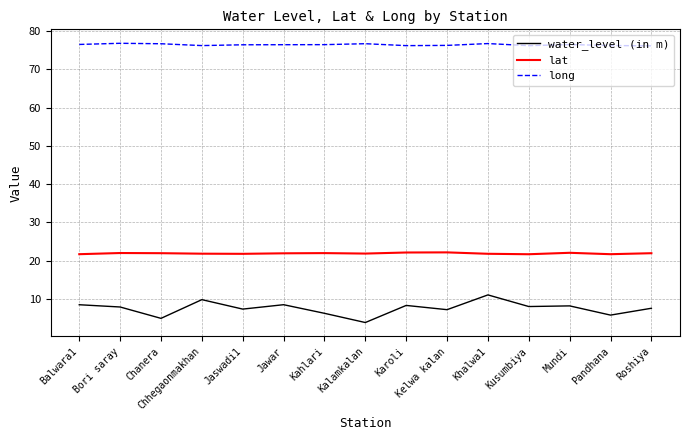

The value of lat at Khalwa1 is 21.8. True or false?

True